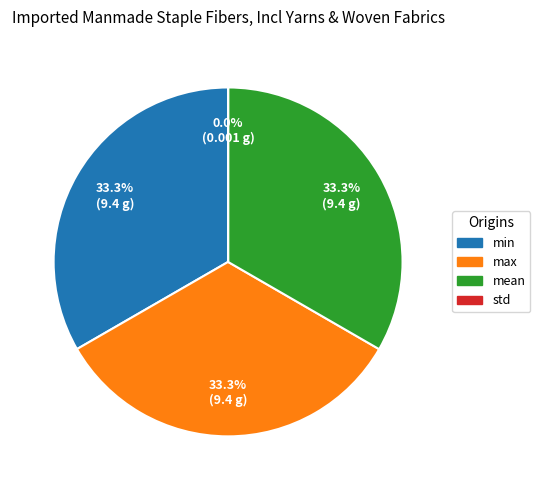

What is the ratio of the value at max to the value at mean?

1.0